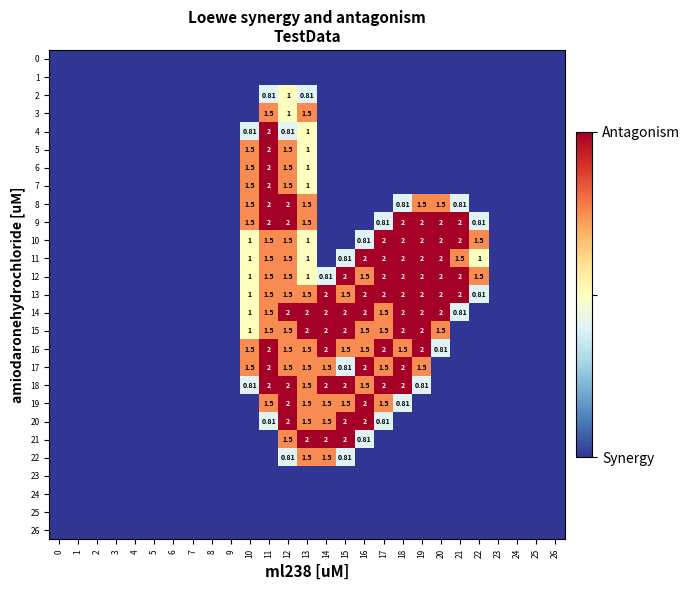

Read the 14 value at 12.

2.0